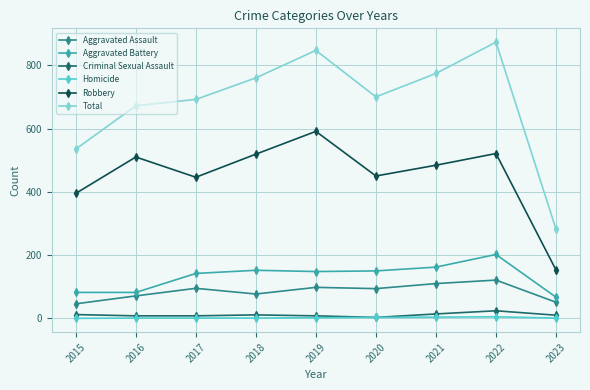

Is the value of Robbery at 2018 greater than the value of Homicide at 2020?

Yes